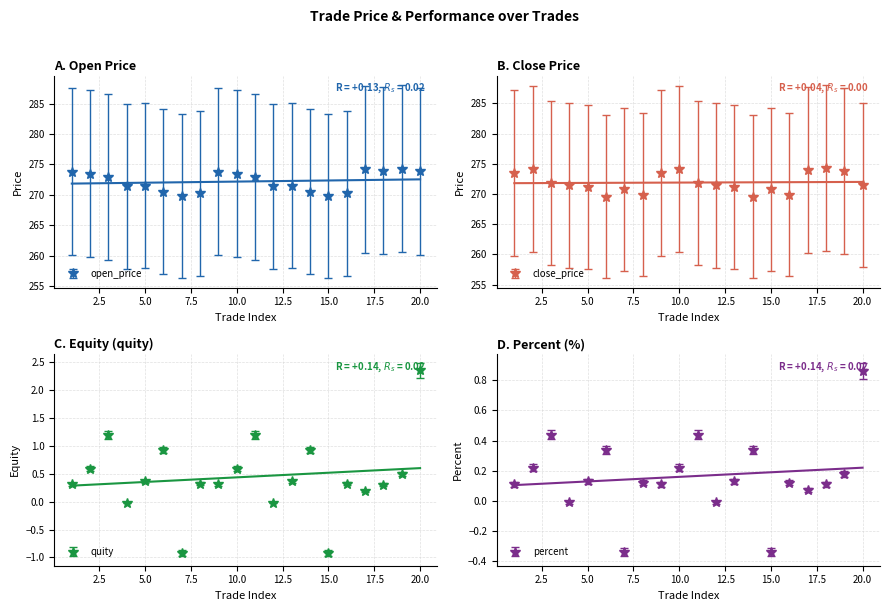

Which series has the widest spread of values?

close_price